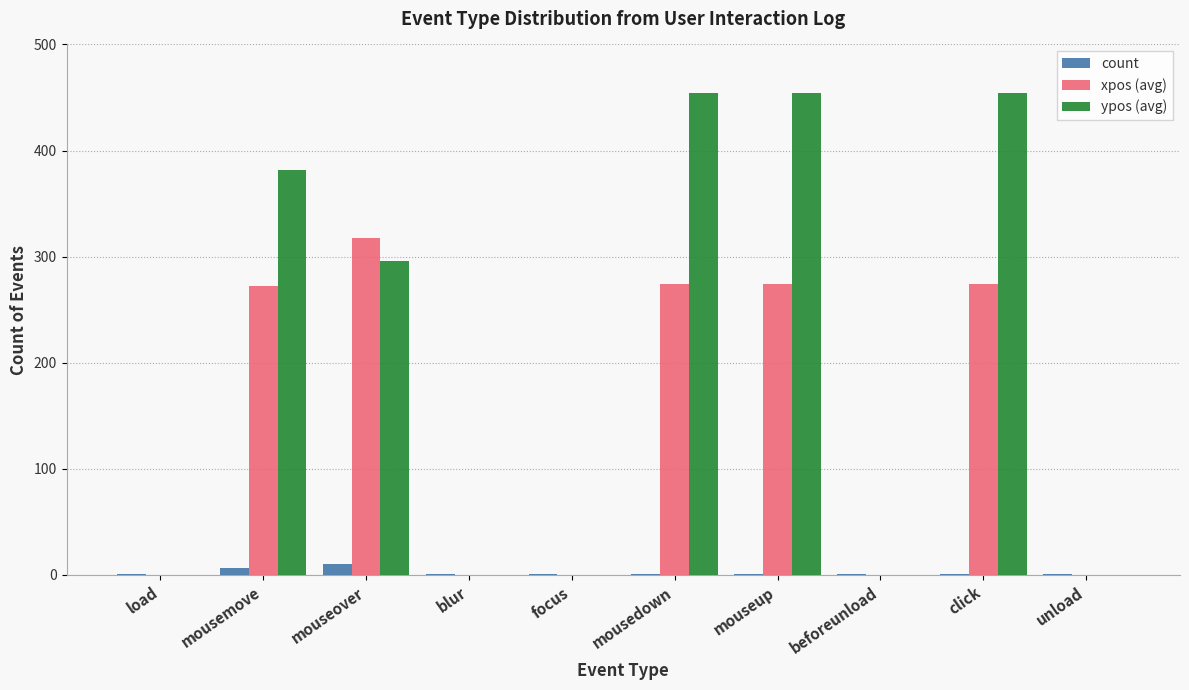

How many data points does each series have?

10